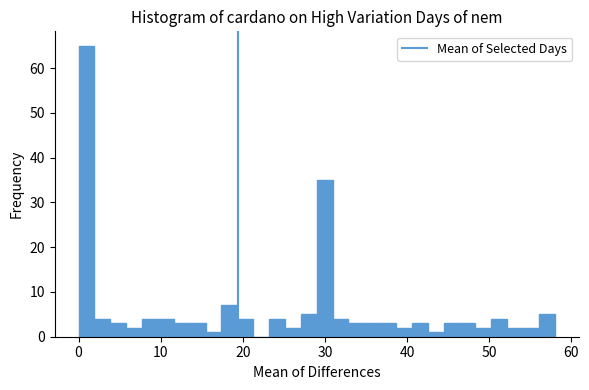

Around what value on the x-axis is the tallest bar? Give the approximate position of its centre, as read against the axis.

1